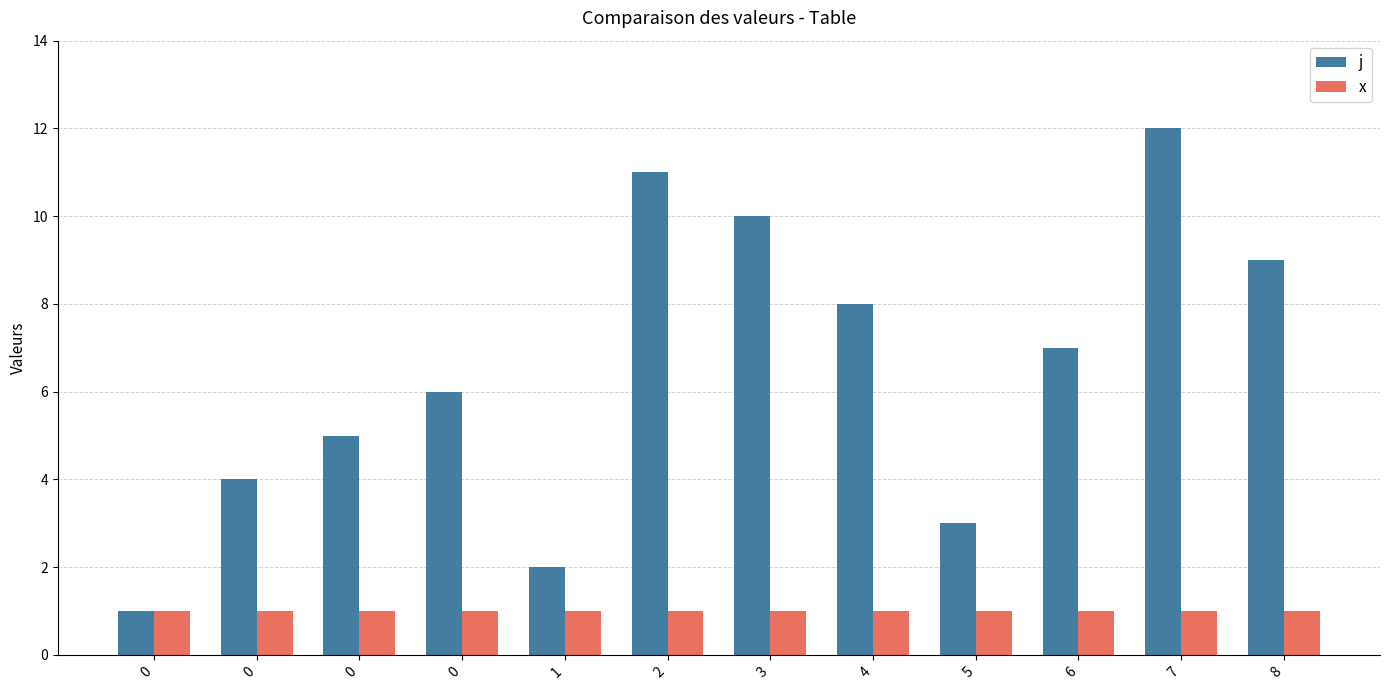

Rank the series by their maximum value, from lowest to highest.

x, j